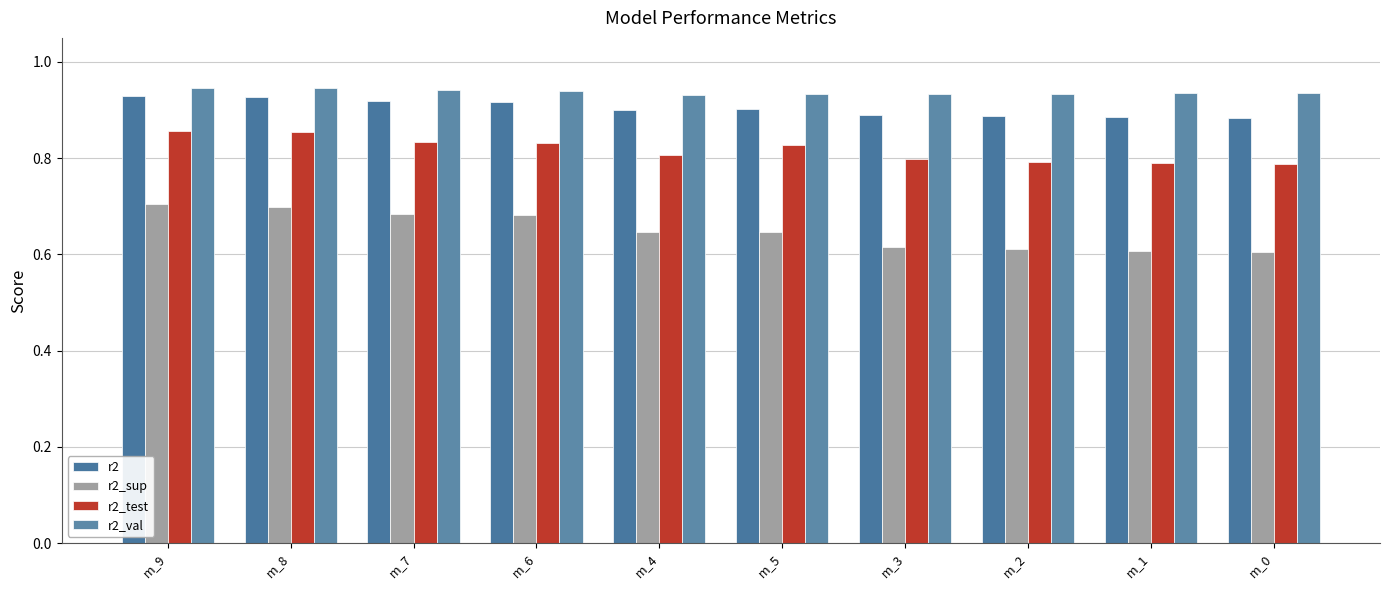

Which series has the largest total across all categories?

r2_val